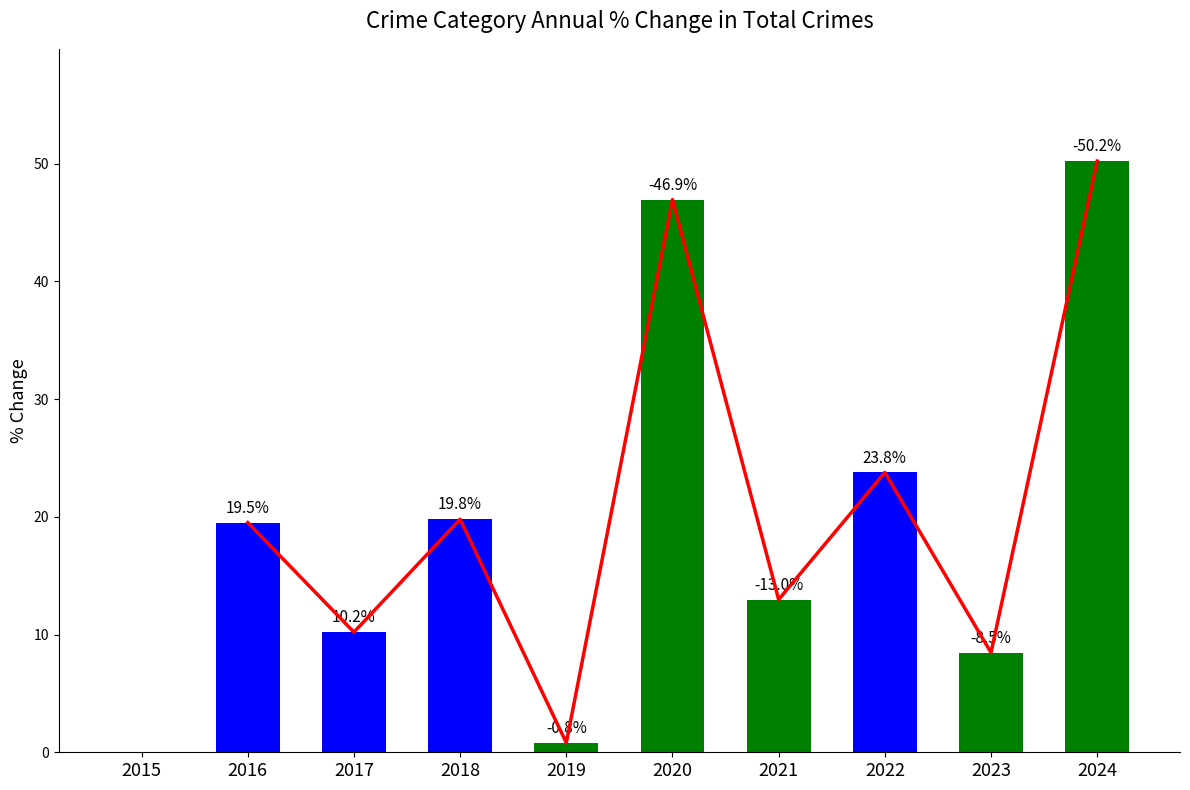

True or false: the data shows 7.8 at 2022.

False